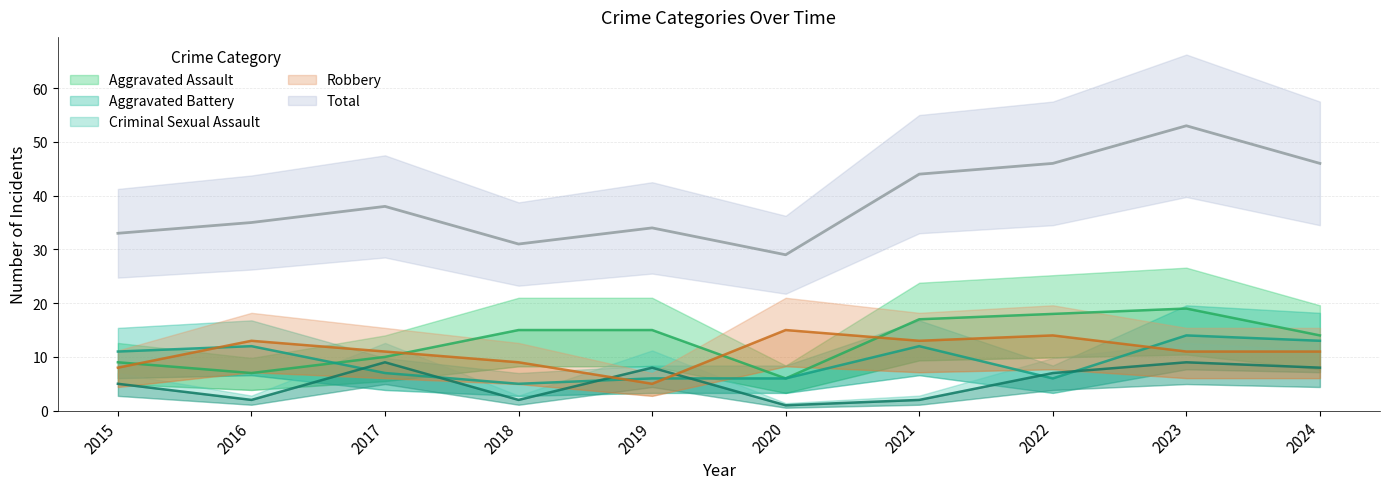

How many distinct data groups are displayed?

5